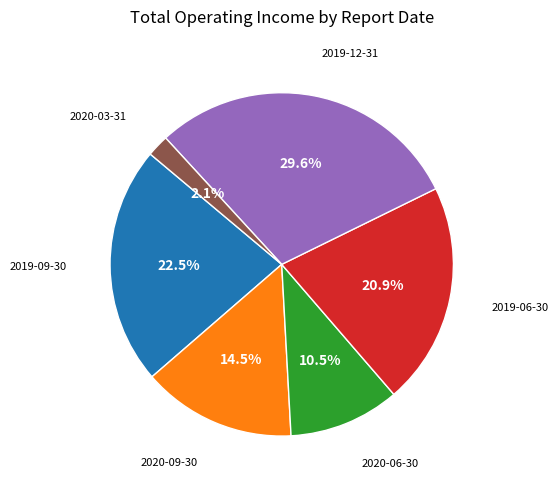

Is there any slice that represents more than half of the pie?

No